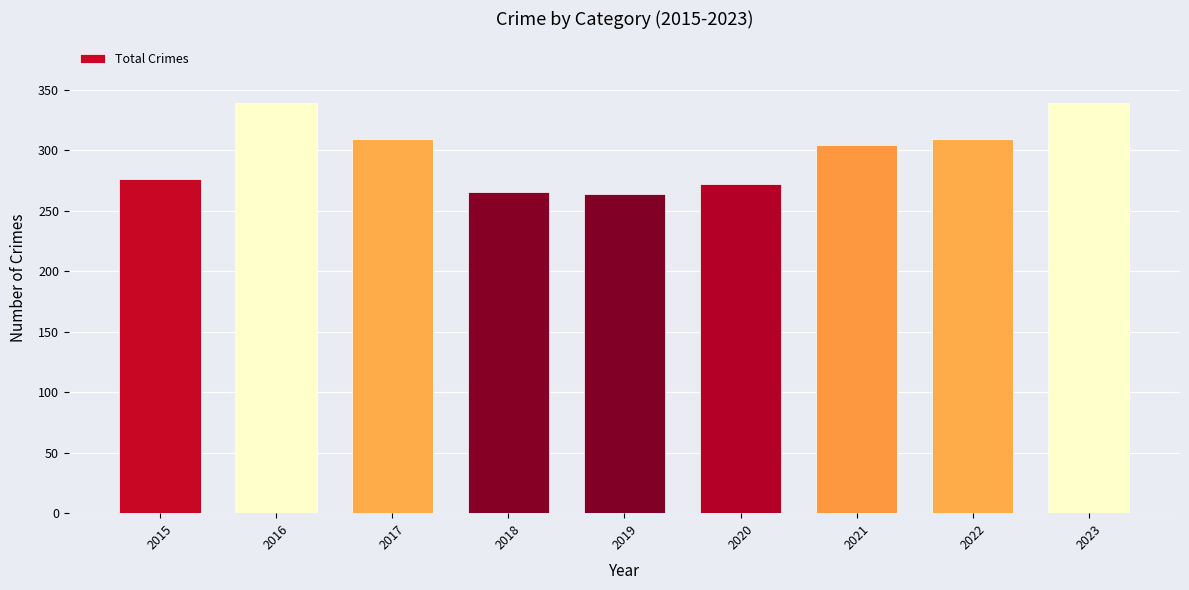

What is the ratio of the value at 2018 to the value at 2023?

0.8